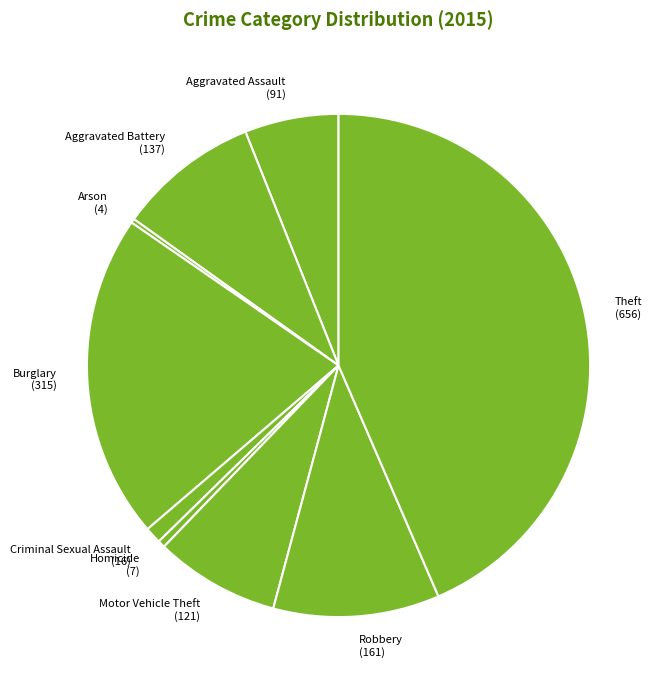

Is there any slice that represents more than half of the pie?

No